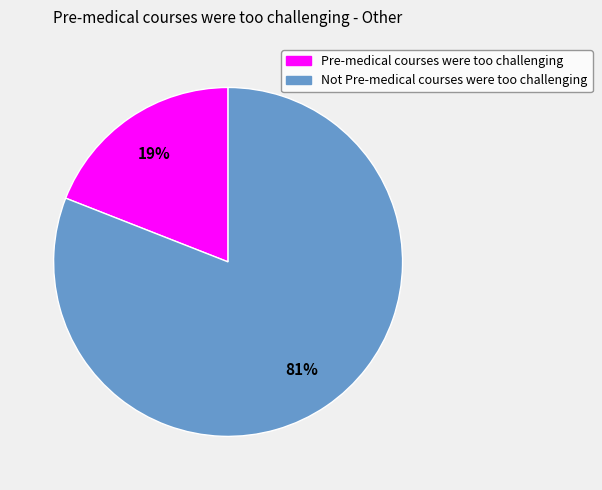

Which slice is the largest?

Not Pre-medical courses were too challenging